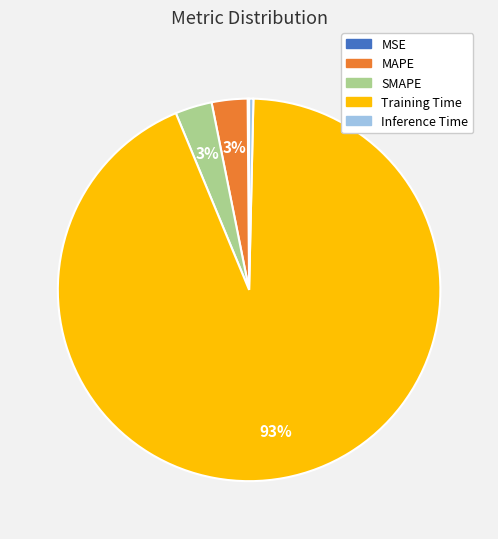

Which category has the biggest portion of the pie?

Training Time